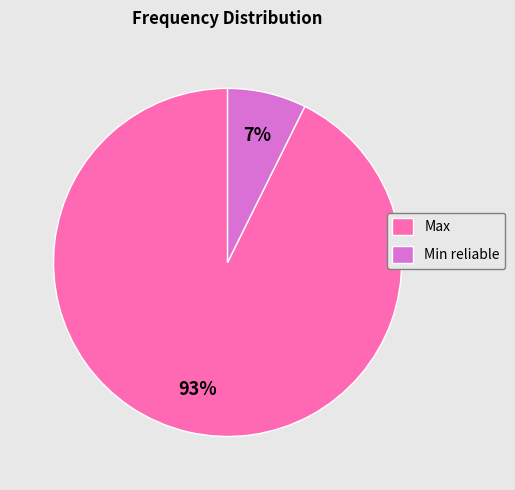

Which category has the biggest portion of the pie?

Max